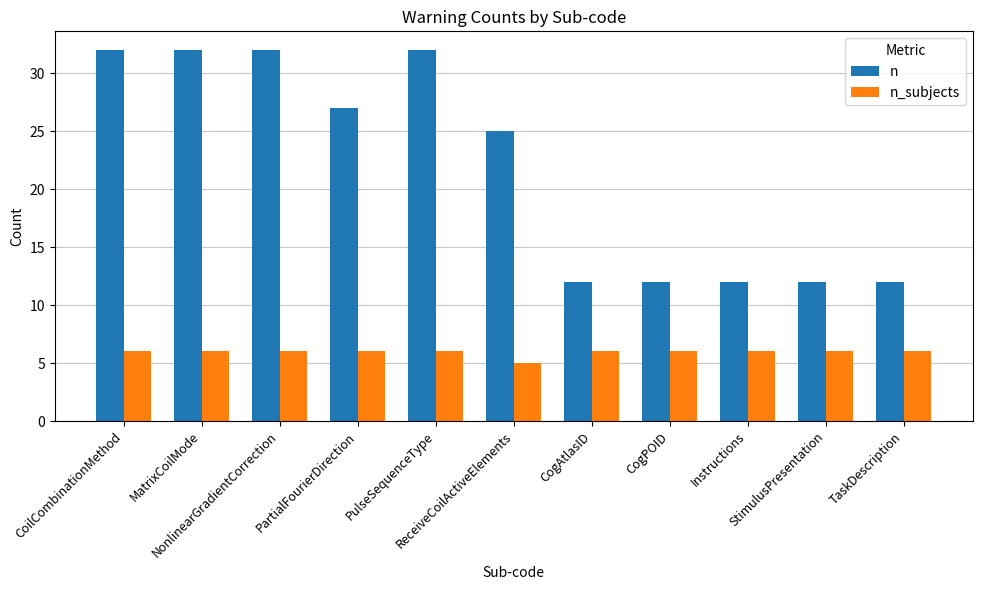

Is the value of n_subjects at MatrixCoilMode greater than the value of n at Instructions?

No